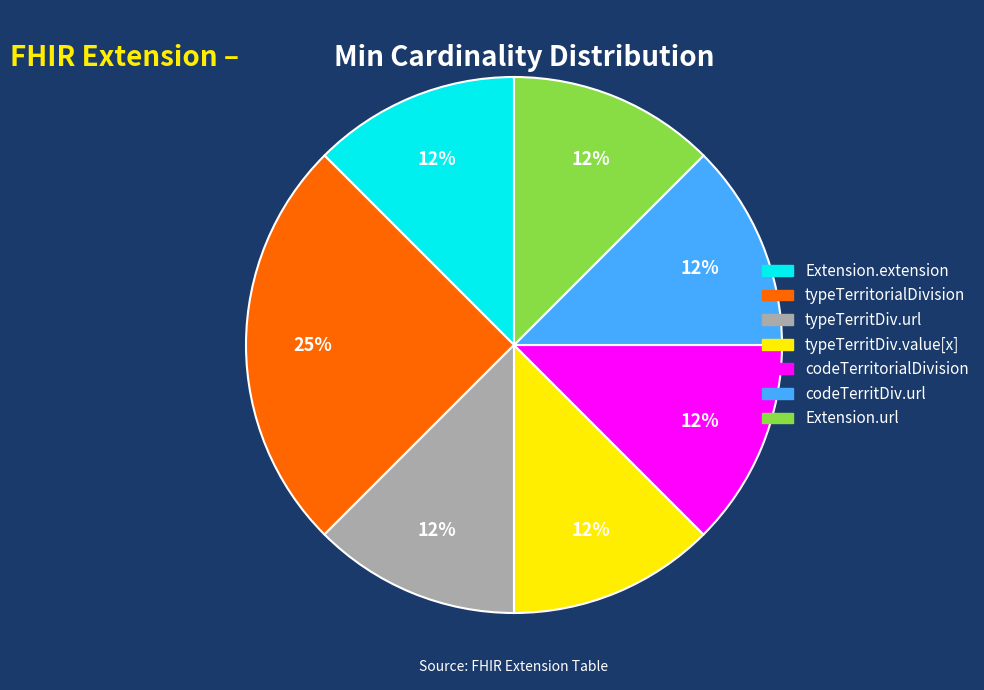

Count the number of slices in the pie.

7